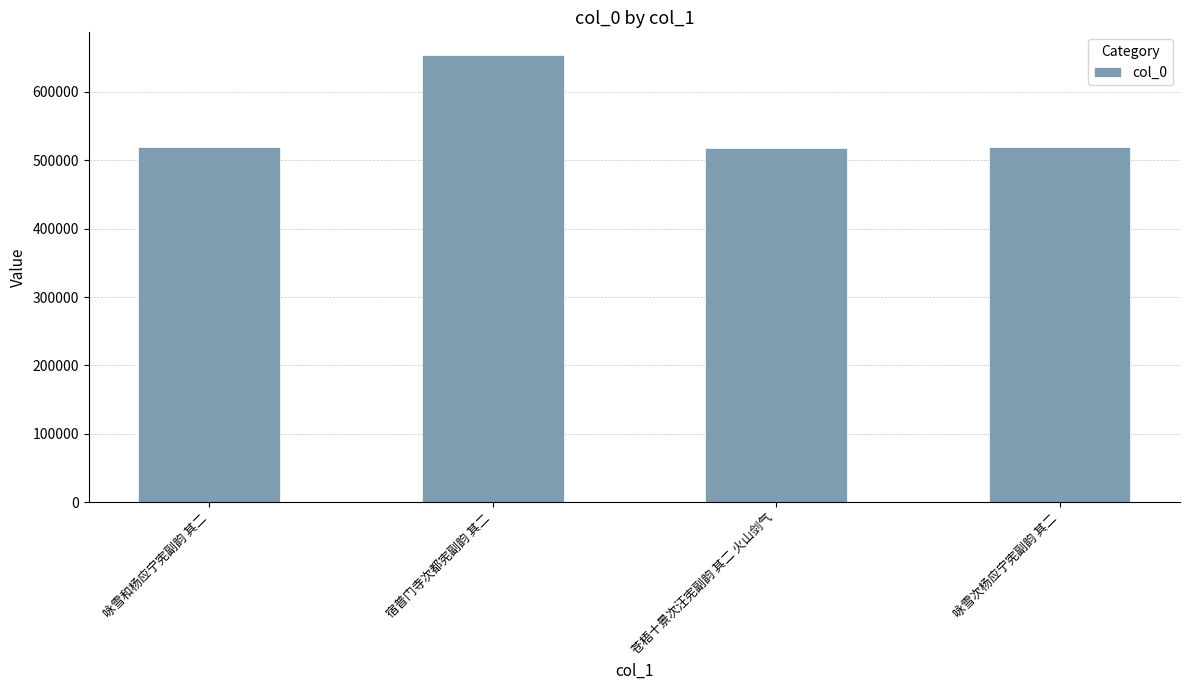

What is the value of the 1st bar from the left?

519964